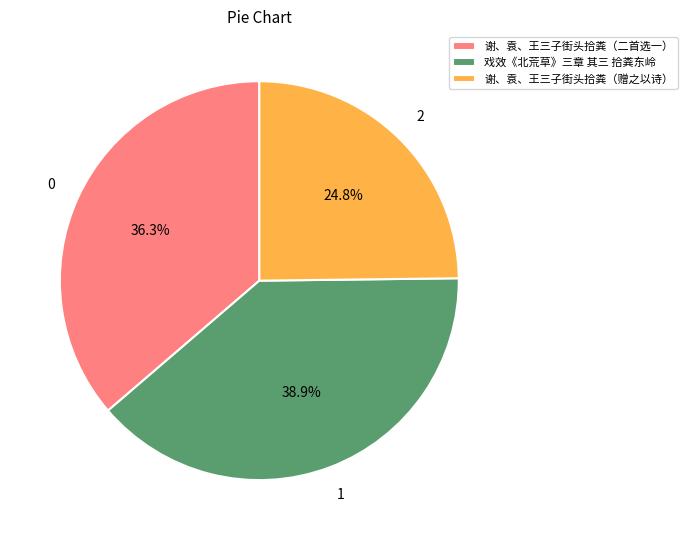

To the nearest percent, what percentage of the pie is 戏效《北荒草》三章 其三 拾粪东岭?

39%